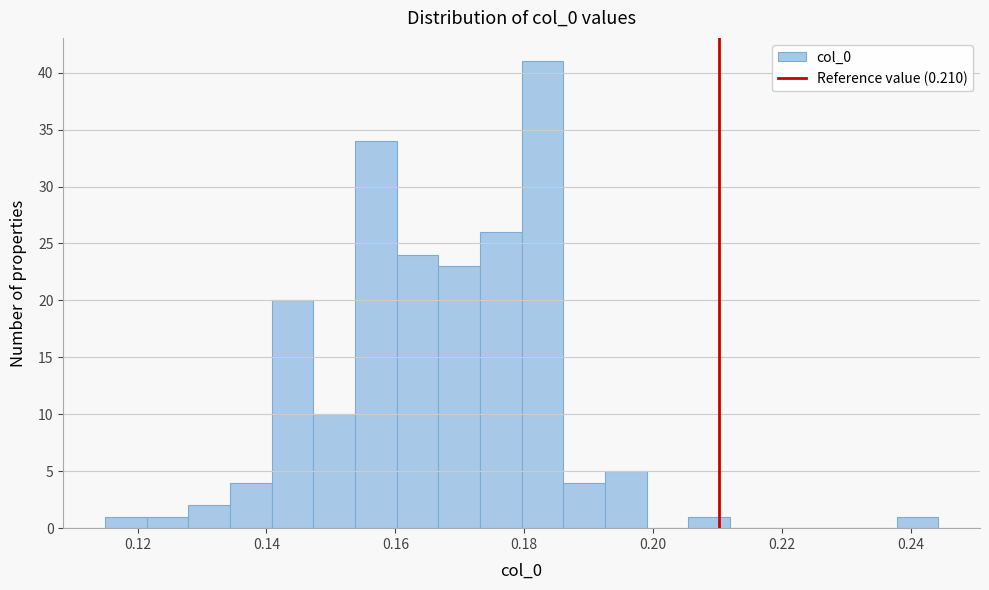

Around what value on the x-axis is the tallest bar? Give the approximate position of its centre, as read against the axis.

0.182